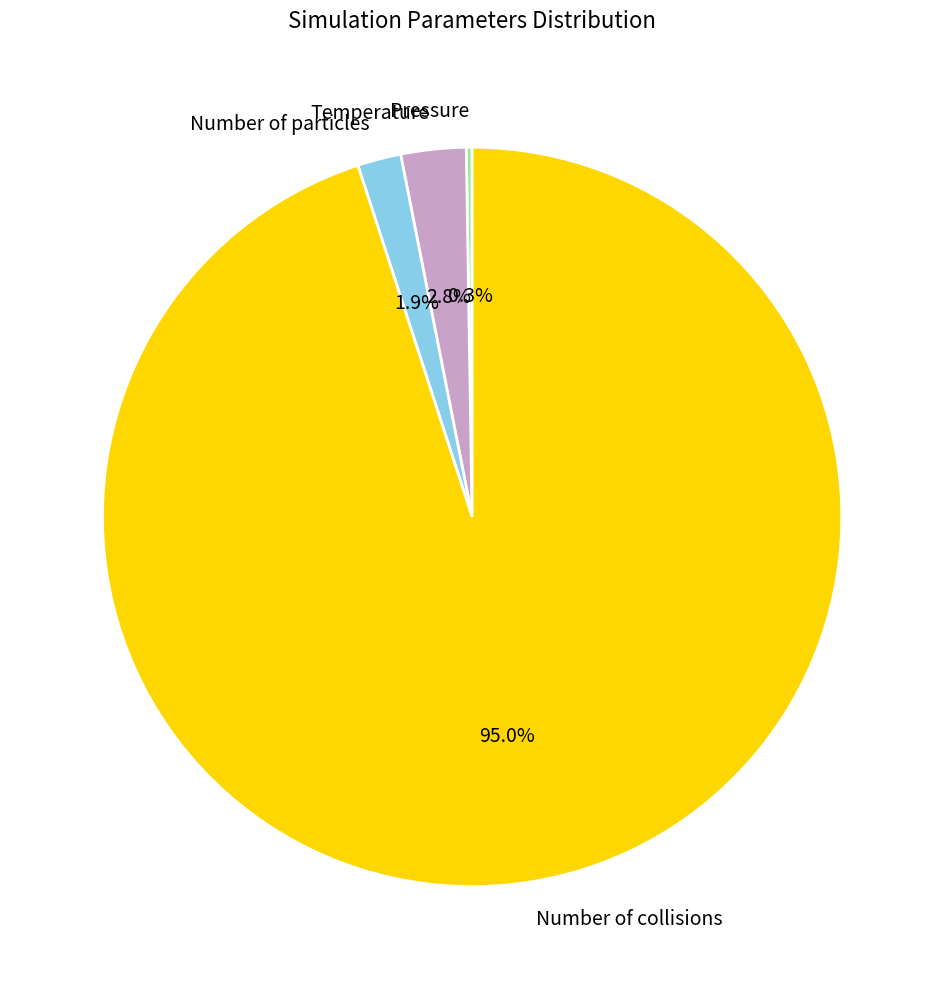

Which category has the biggest portion of the pie?

Number of collisions